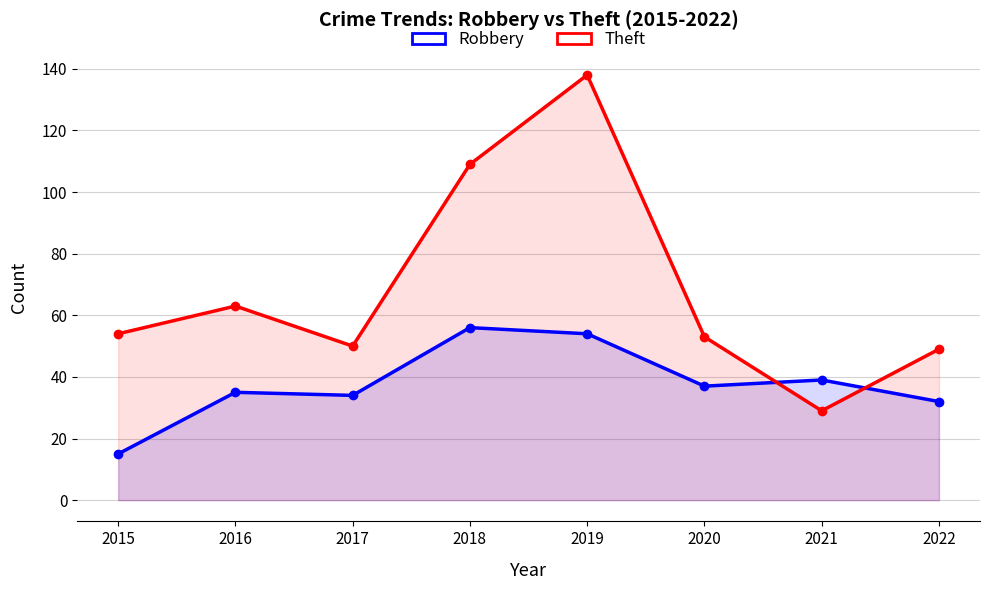

True or false: Robbery has a value of 37 at 2020.

True